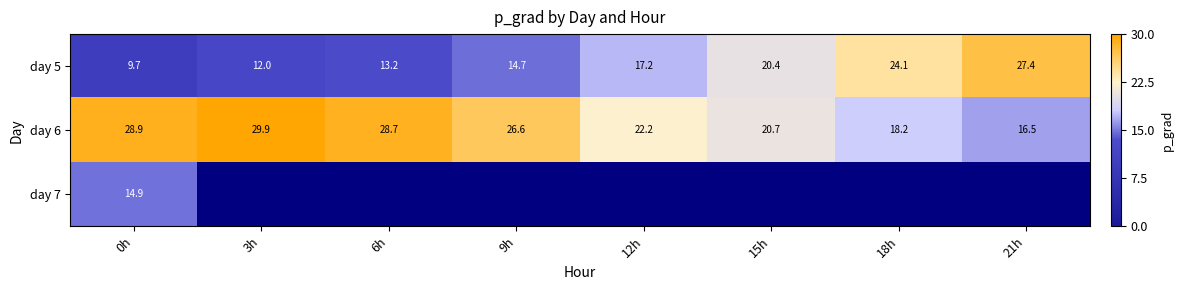

Is the value of day 6 at 18h greater than the value of day 5 at 0h?

Yes